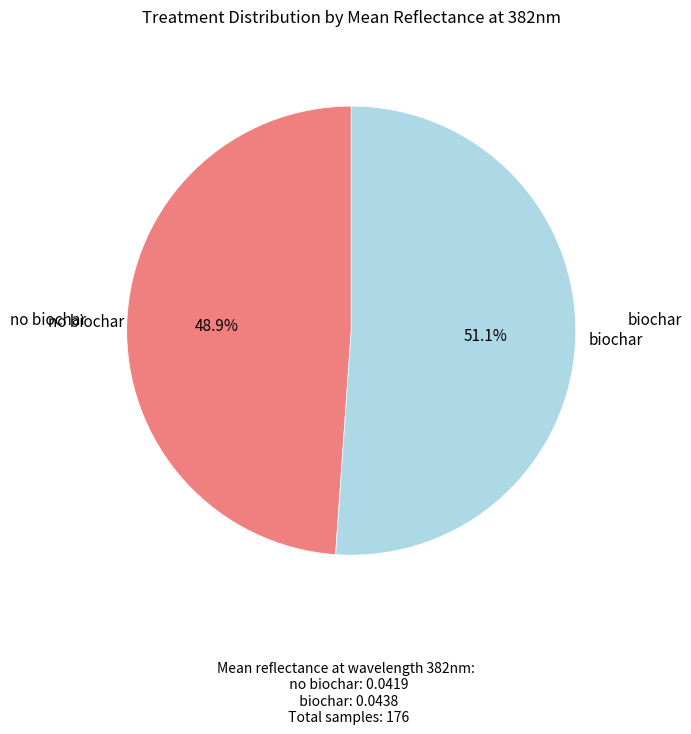

Is there a majority slice in this chart?

Yes